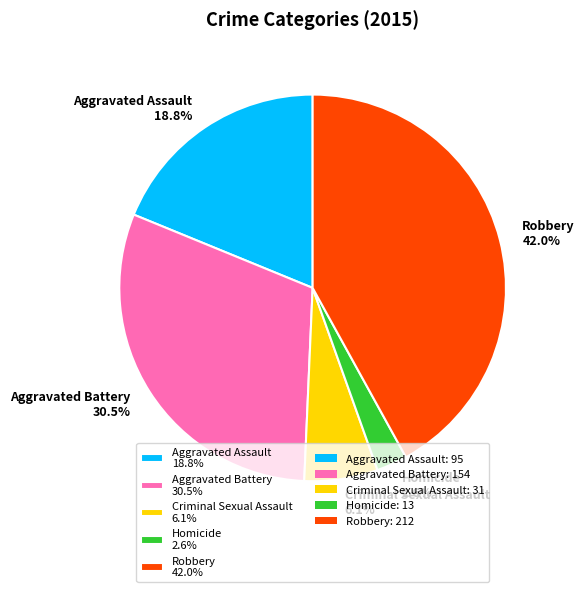

The Robbery slice represents 42% of the pie. True or false?

True